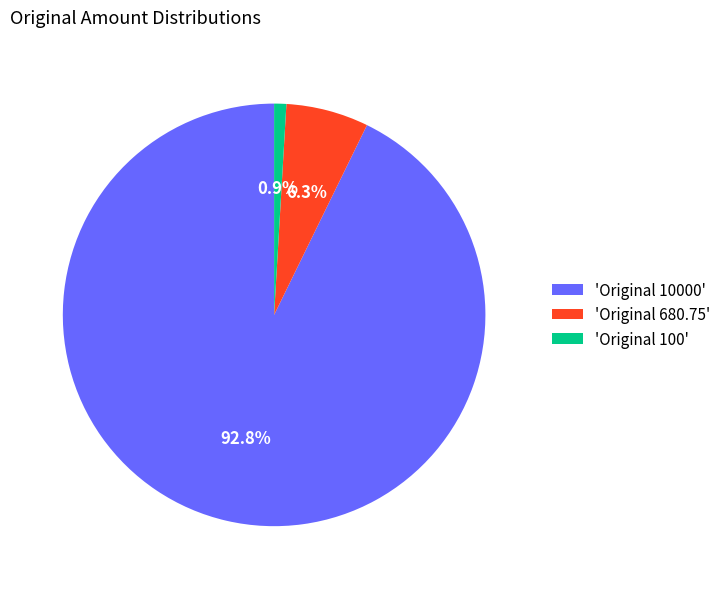

Which category accounts for the majority?

'Original 10000'